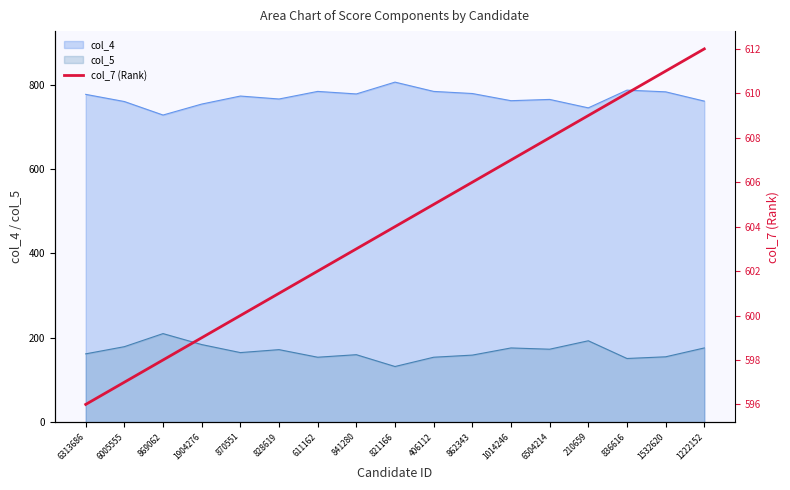

What is the label of the 4th point from the right?

210659